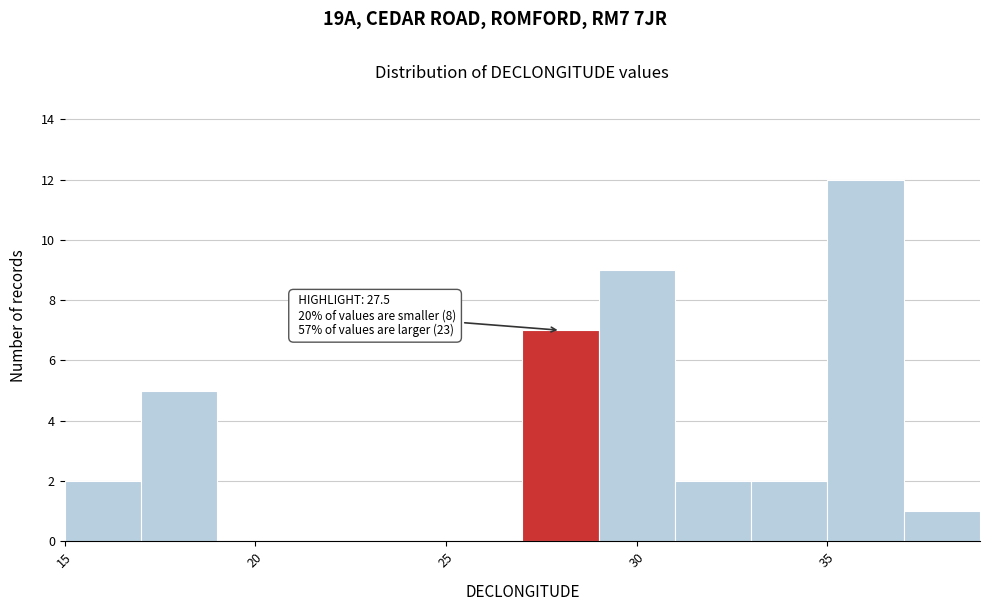

Over which range of the x-axis is the bar tallest?

35 to 37